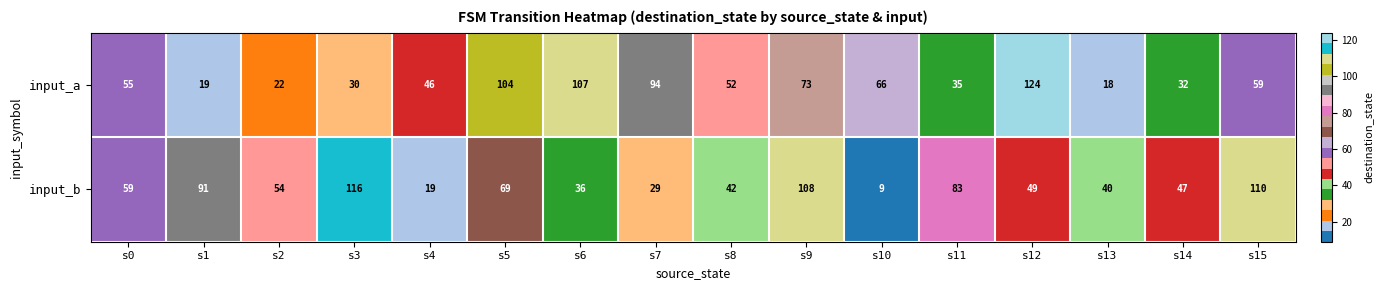

Which series has the largest range (max minus min)?

input_b